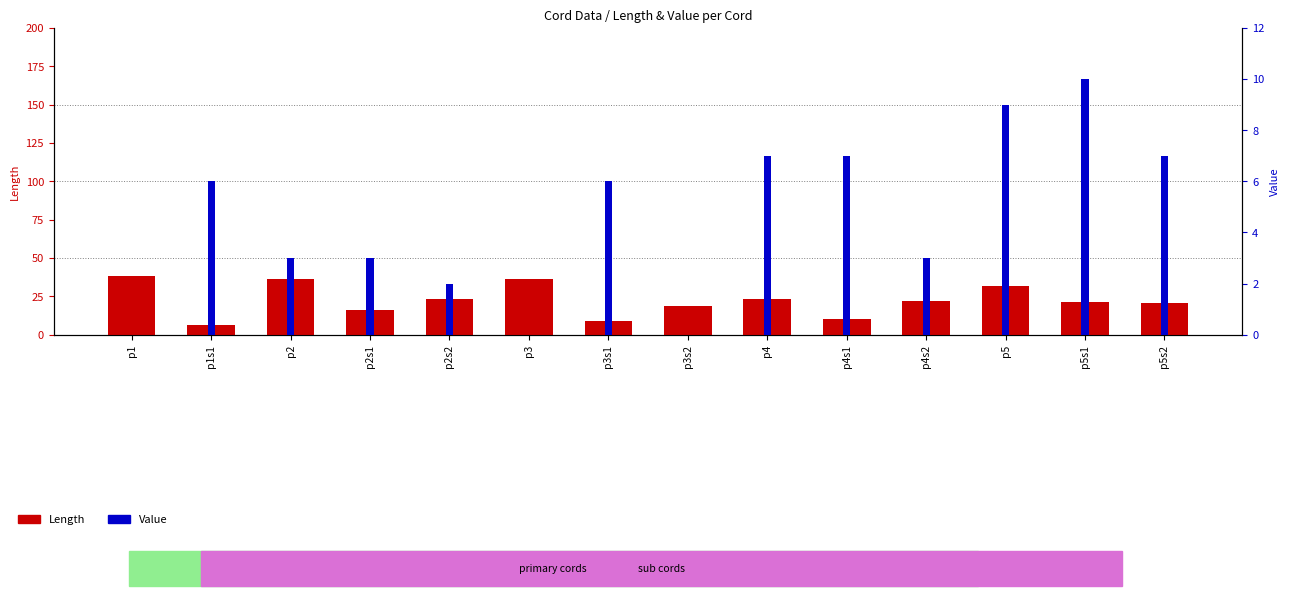

What position from the right is p5s2?

1